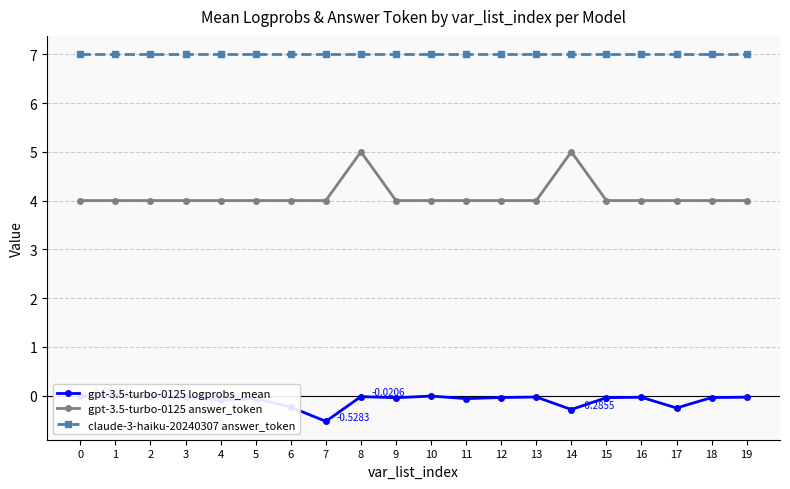

List the series in order of their overall mean, lowest first.

gpt-3.5-turbo-0125 logprobs_mean, gpt-3.5-turbo-0125 answer_token, claude-3-haiku-20240307 answer_token